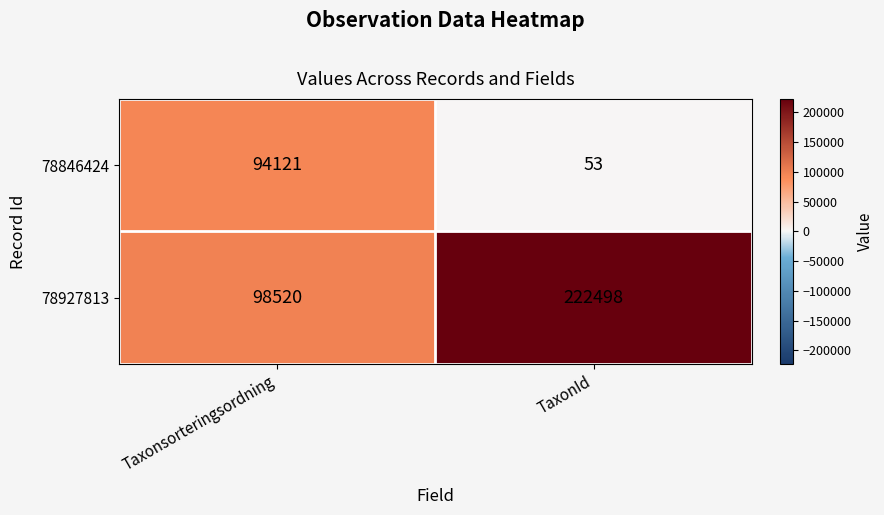

Rank the series by their maximum value, from lowest to highest.

78846424, 78927813